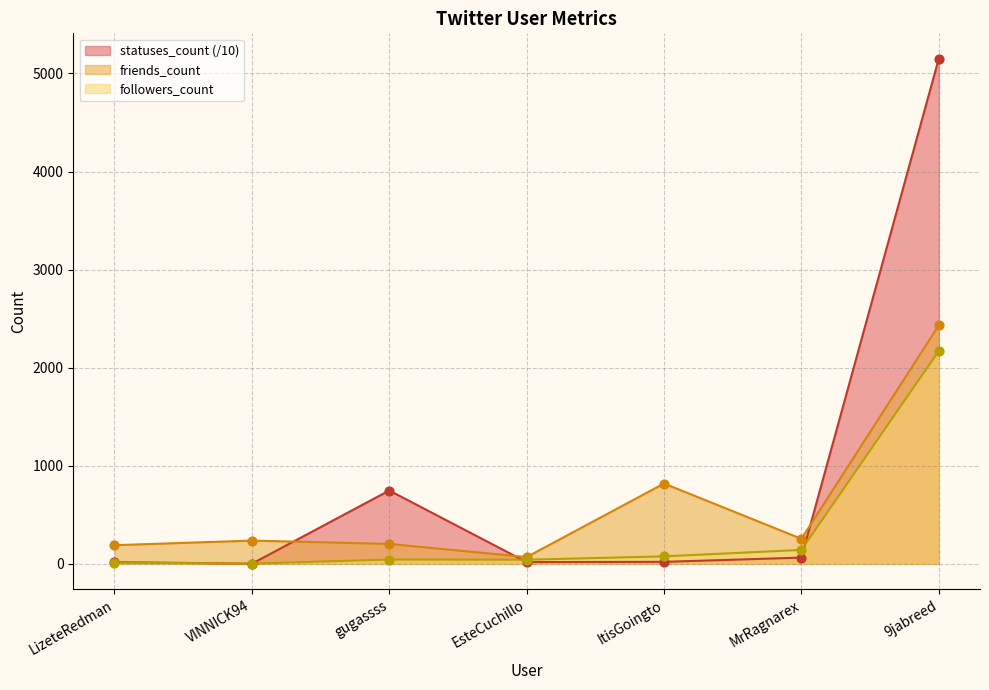

What are all the series names shown in the legend?

statuses_count (/10), friends_count, followers_count